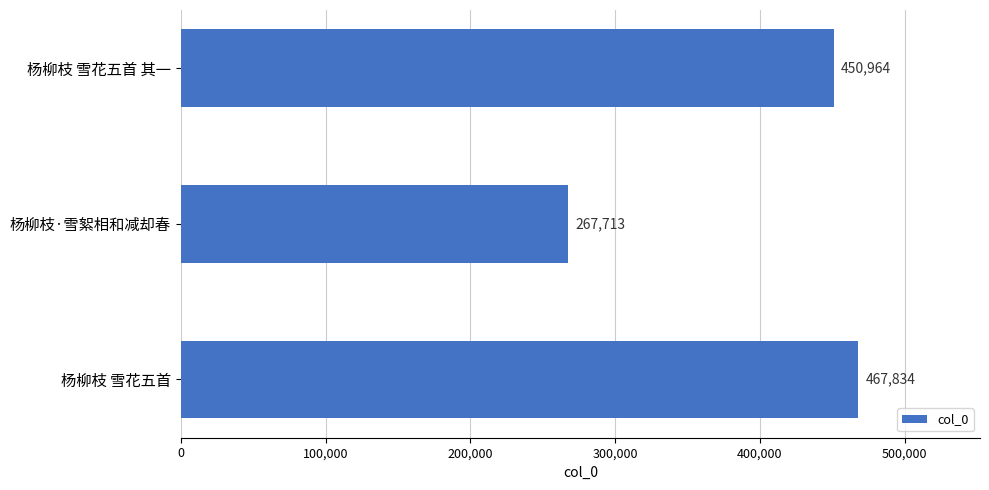

What value does the data have at 杨柳枝·雪絮相和减却春, to the nearest 100?

267700